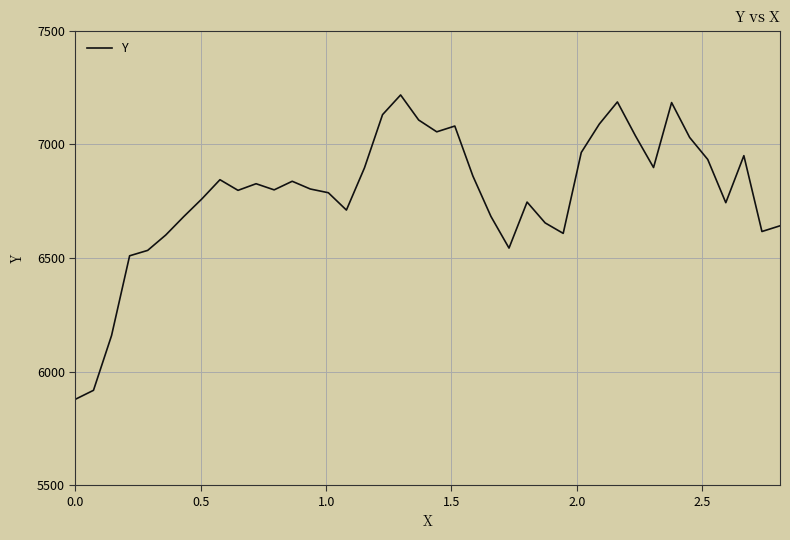

What is the difference between the maximum and minimum values?

1339.3